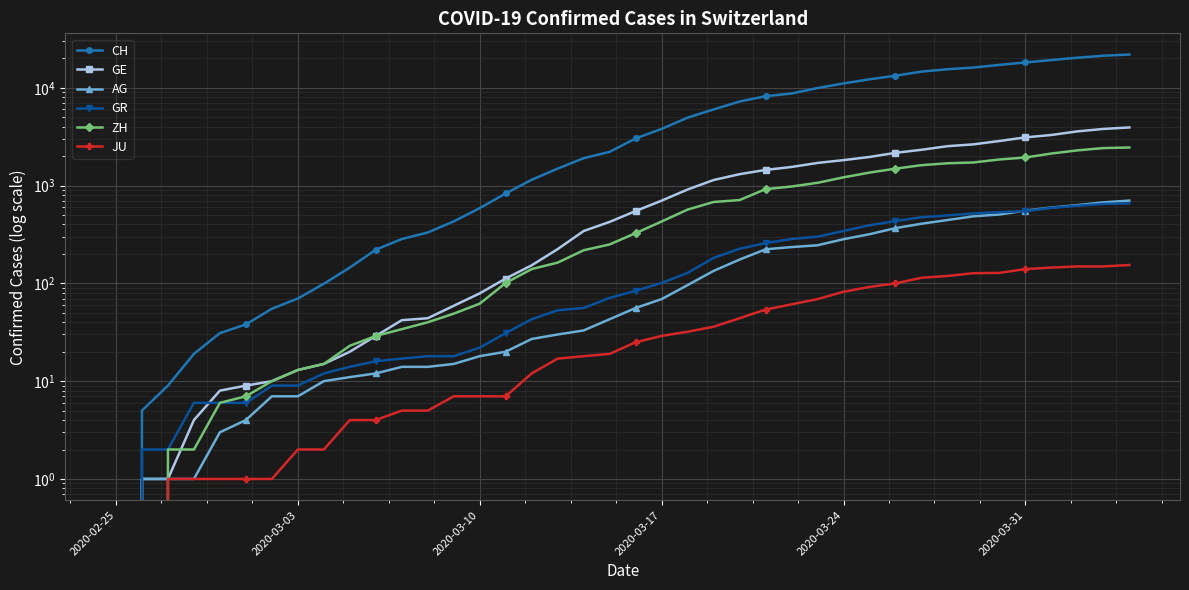

True or false: GR and CH cross at least once.

False